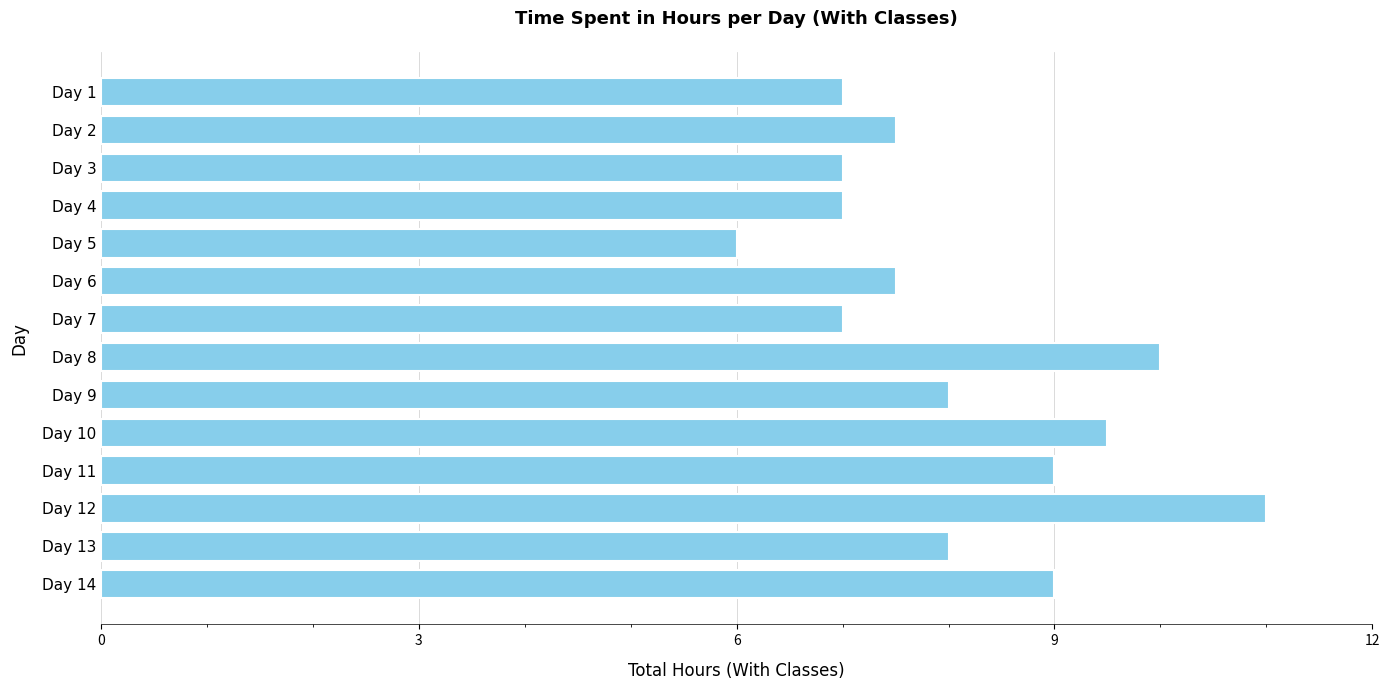

What is the value of the 4th bar from the top?

7.0